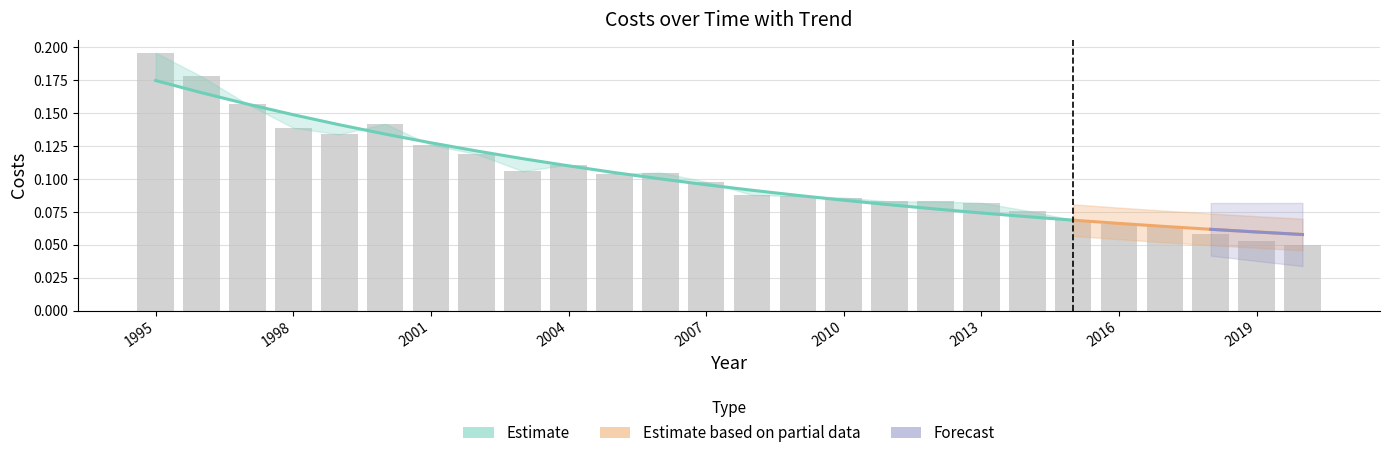

What is the average value?

0.1